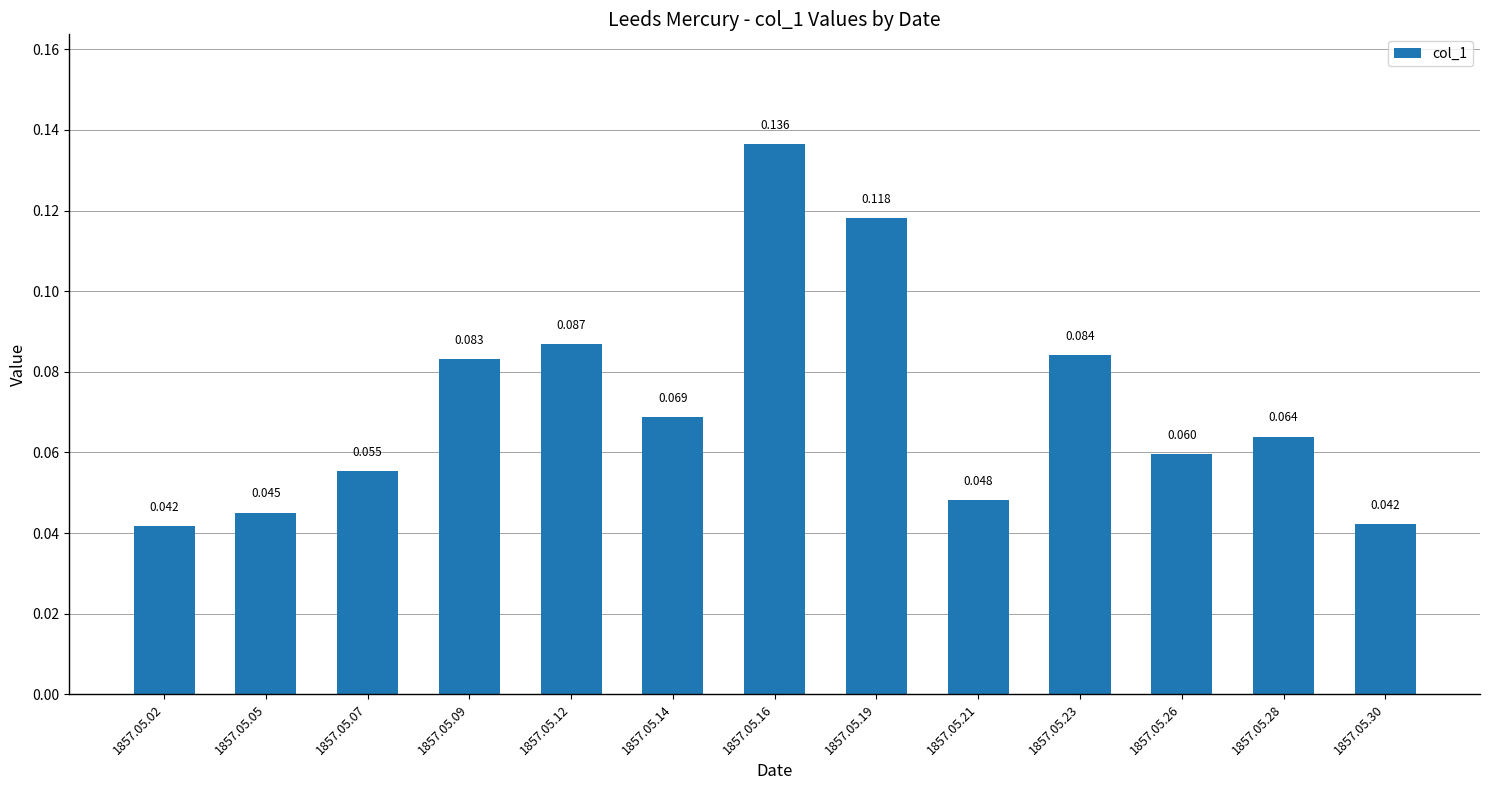

Which has a higher value, 1857.05.05 or 1857.05.23?

1857.05.23